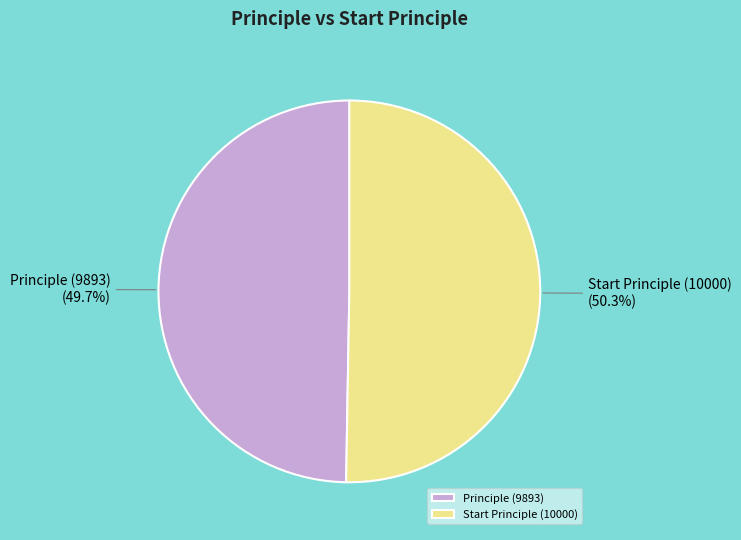

True or false: Principle (9893) accounts for 50% of the total.

True